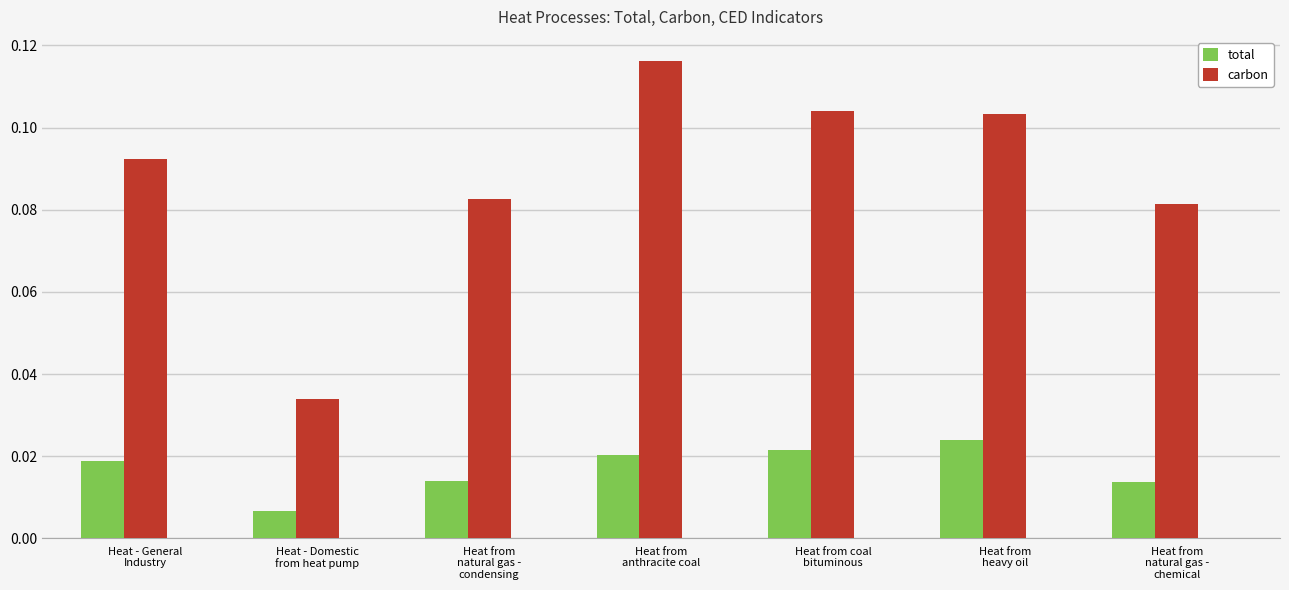

Which series has the largest total across all categories?

carbon